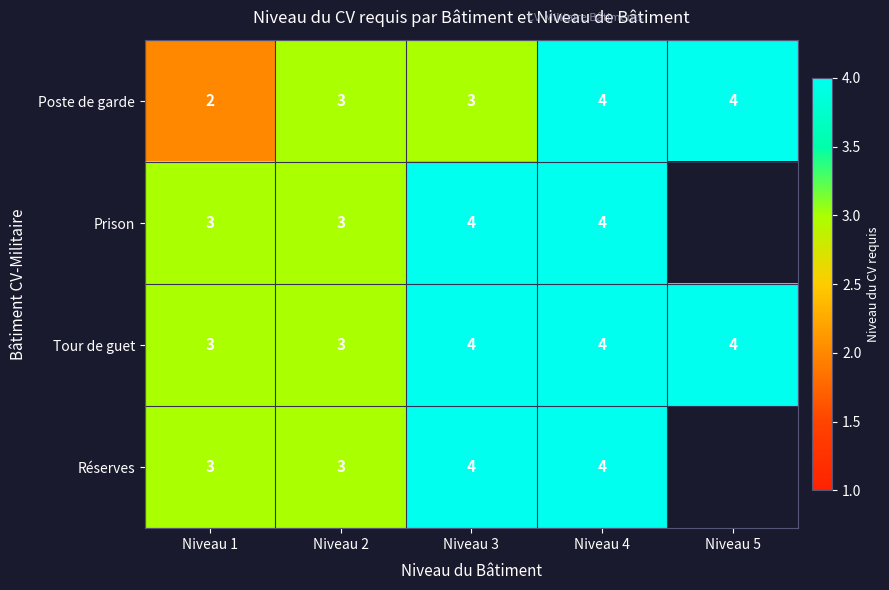

The Prison series shows 4 at Niveau 4. True or false?

True